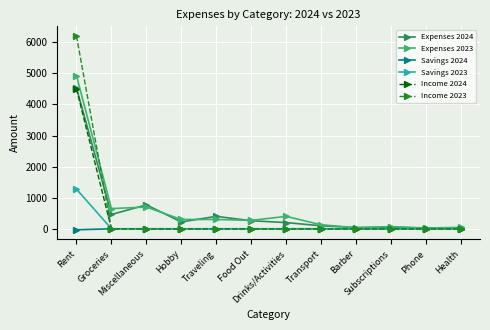

At which label is Savings 2024 closest to -16?

Rent